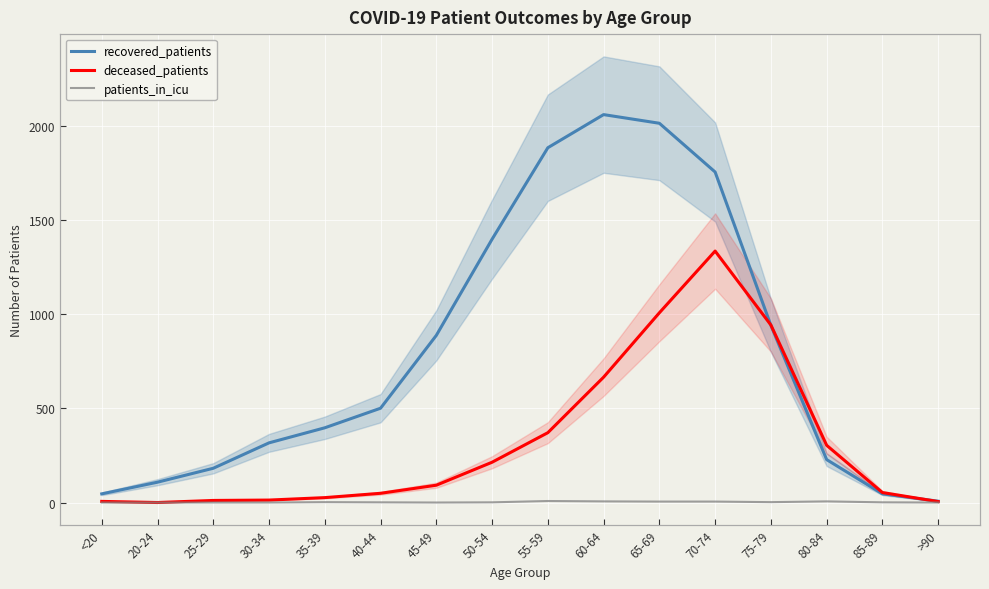

What are all the series names shown in the legend?

recovered_patients, deceased_patients, patients_in_icu